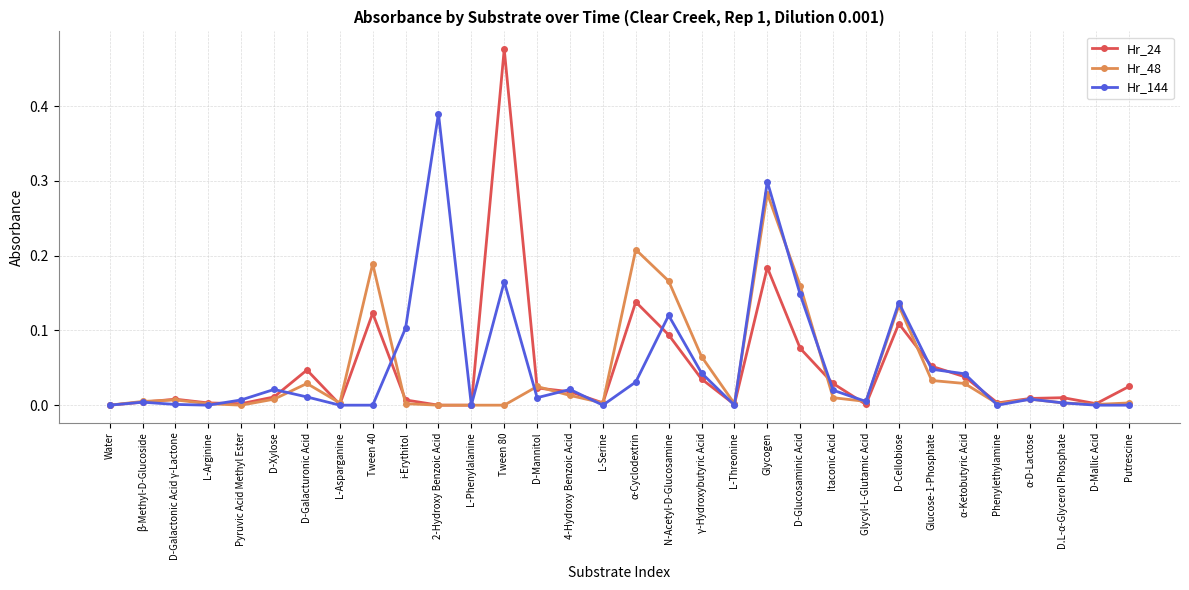

True or false: Hr_144 has more than 1 points higher than both neighbors.

True